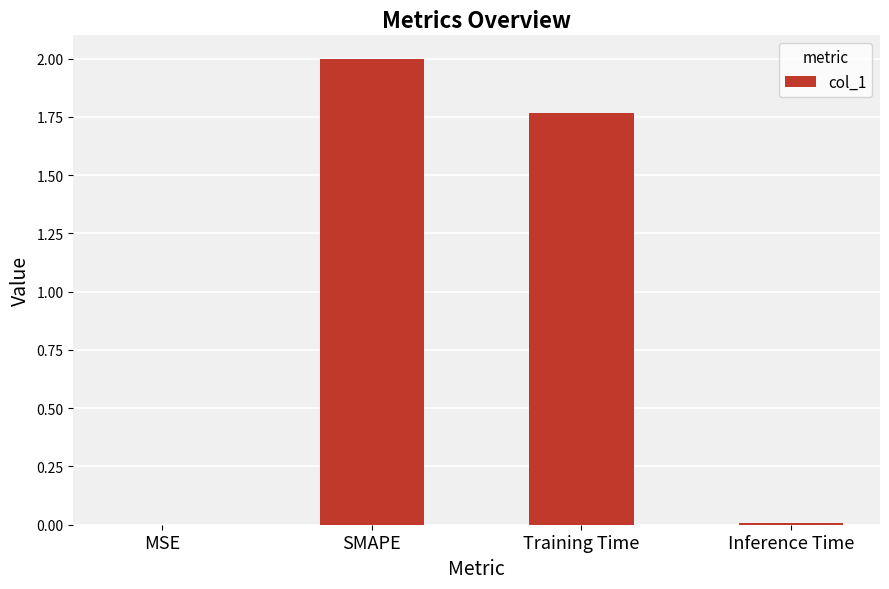

What is the greatest value displayed?

2.0